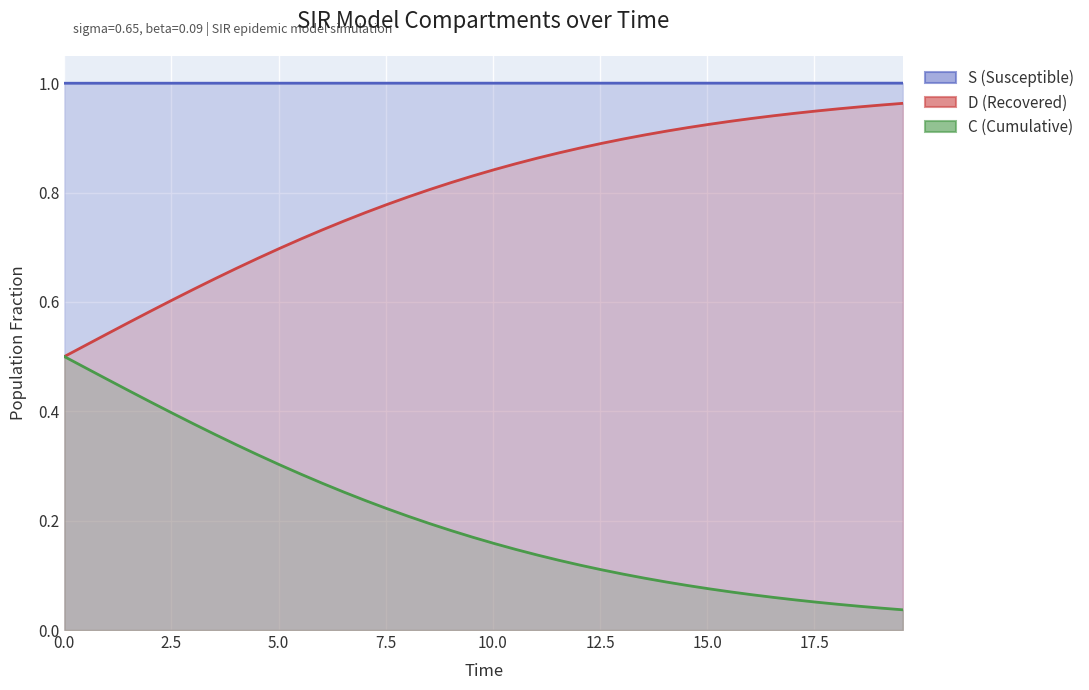

What are all the series names shown in the legend?

S, C, D